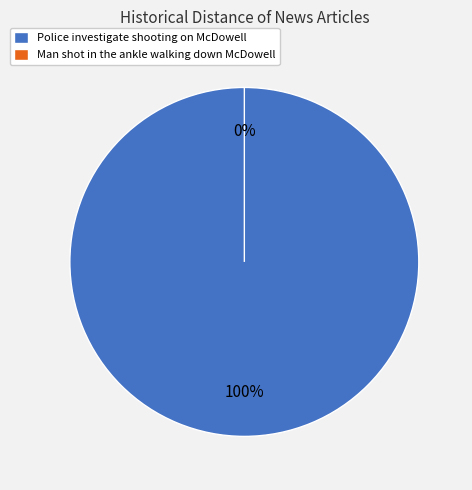

To the nearest percent, what is the average slice percentage?

50%